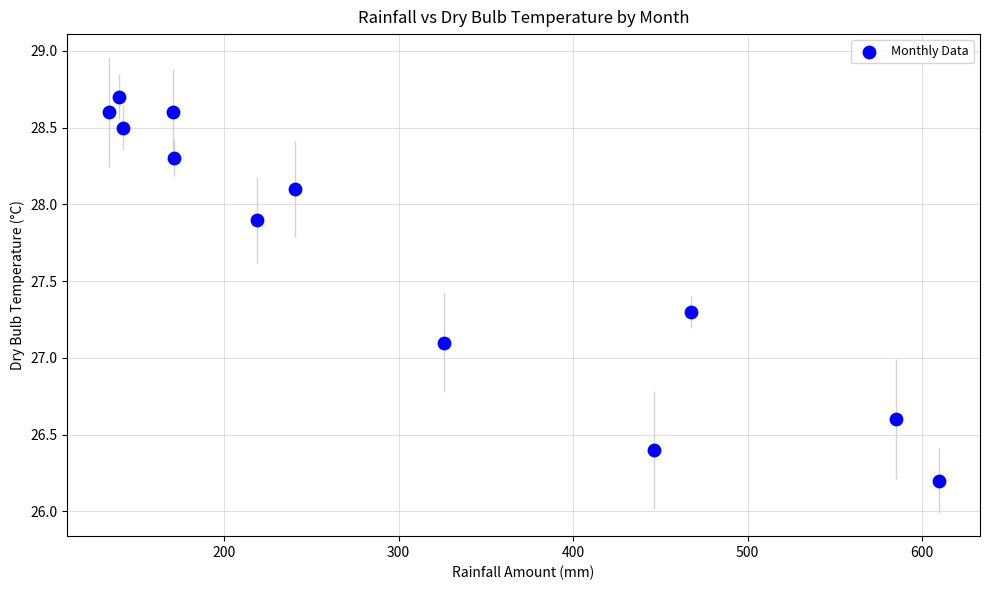

What is the range of Y values (max minus min)?

2.5